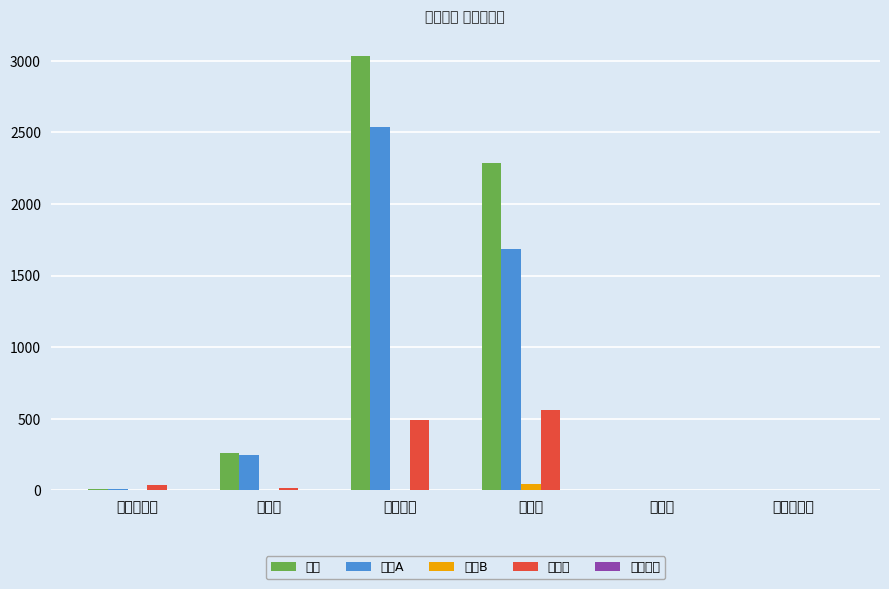

The 主板A series shows 2539.0 at 成交金额. True or false?

True